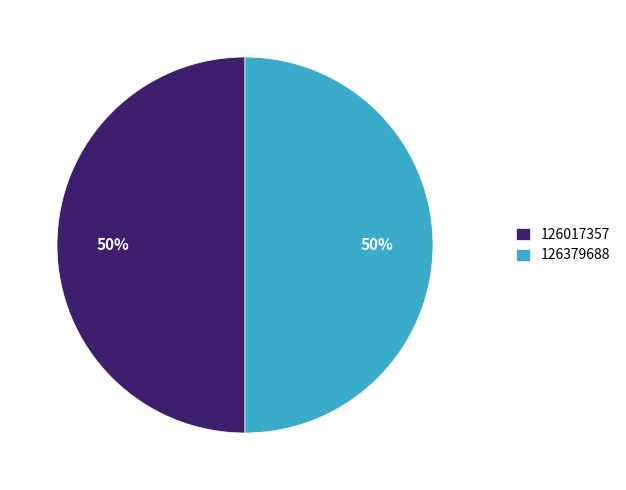

To the nearest percent, what is the combined percentage of 126017357 and 126379688?

100%